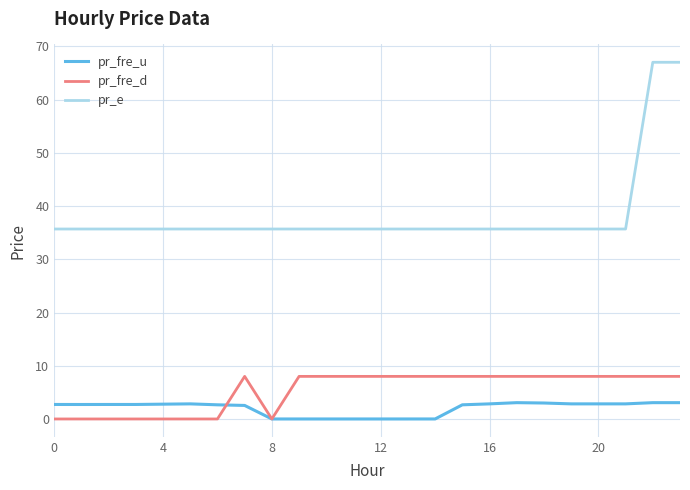

True or false: pr_e and pr_fre_d intersect in this chart.

False